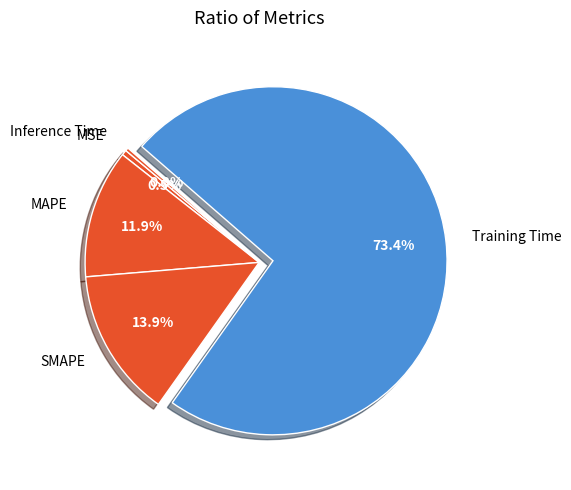

To the nearest percent, what percentage of the pie is MAPE?

12%